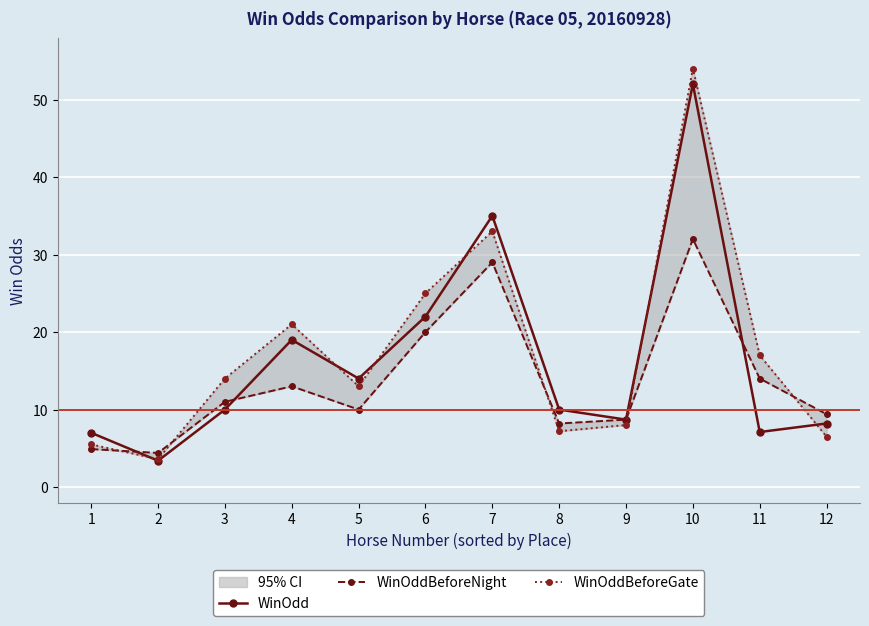

After their last crossing, which series has the higher values: WinOdd or WinOddBeforeNight?

WinOddBeforeNight